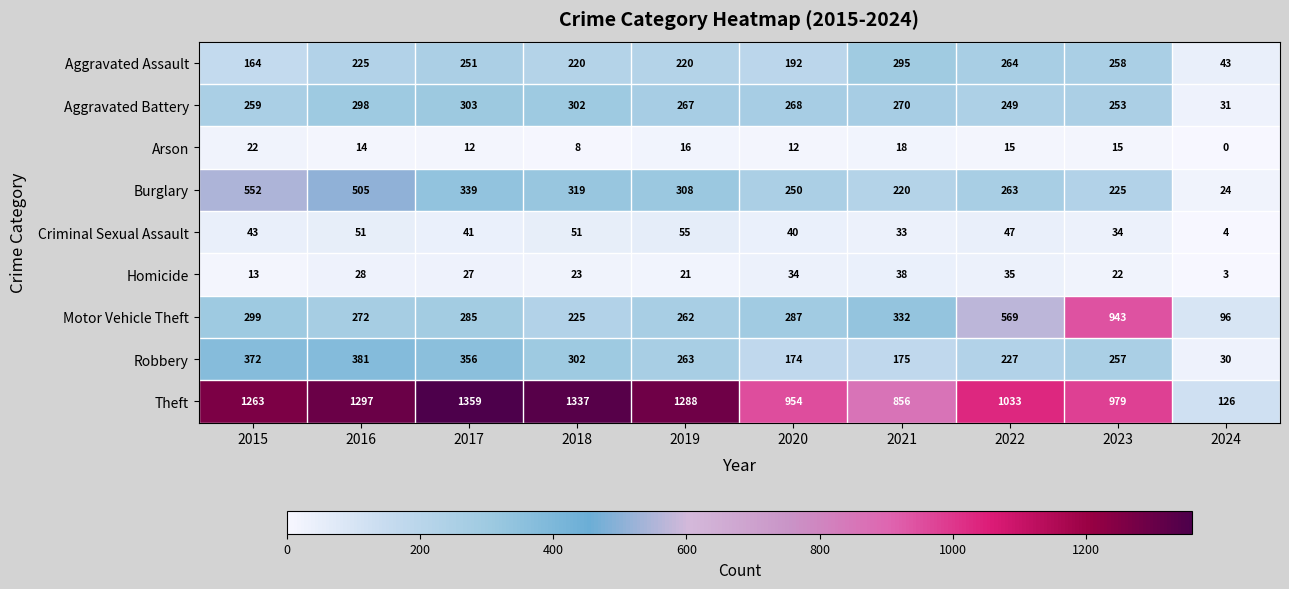

What is the sum of the Arson values at 2020 and 2019?

28